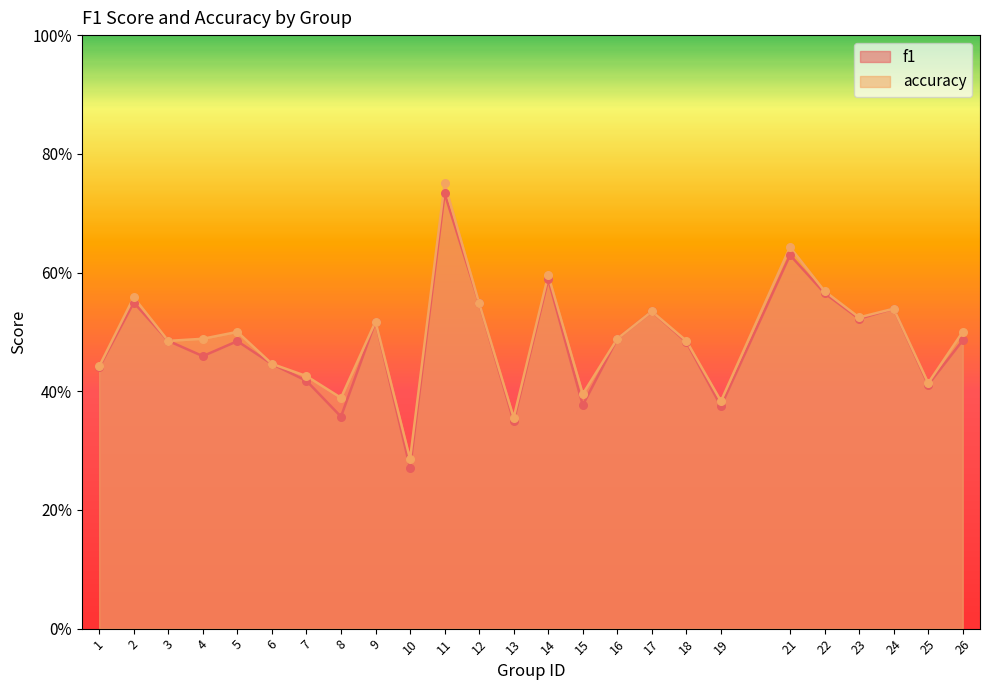

What are all the series names shown in the legend?

f1, accuracy